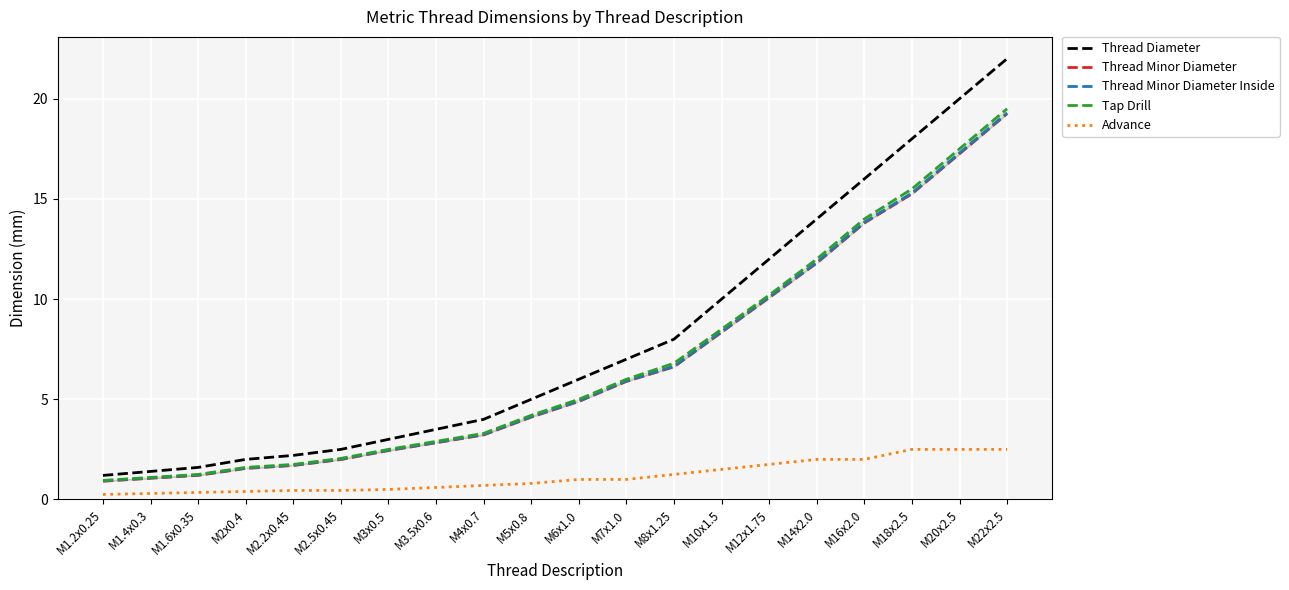

List the labels in order of Advance value, smallest first.

M1.2x0.25, M1.4x0.3, M1.6x0.35, M2x0.4, M2.2x0.45, M2.5x0.45, M3x0.5, M3.5x0.6, M4x0.7, M5x0.8, M6x1.0, M7x1.0, M8x1.25, M10x1.5, M12x1.75, M14x2.0, M16x2.0, M18x2.5, M20x2.5, M22x2.5